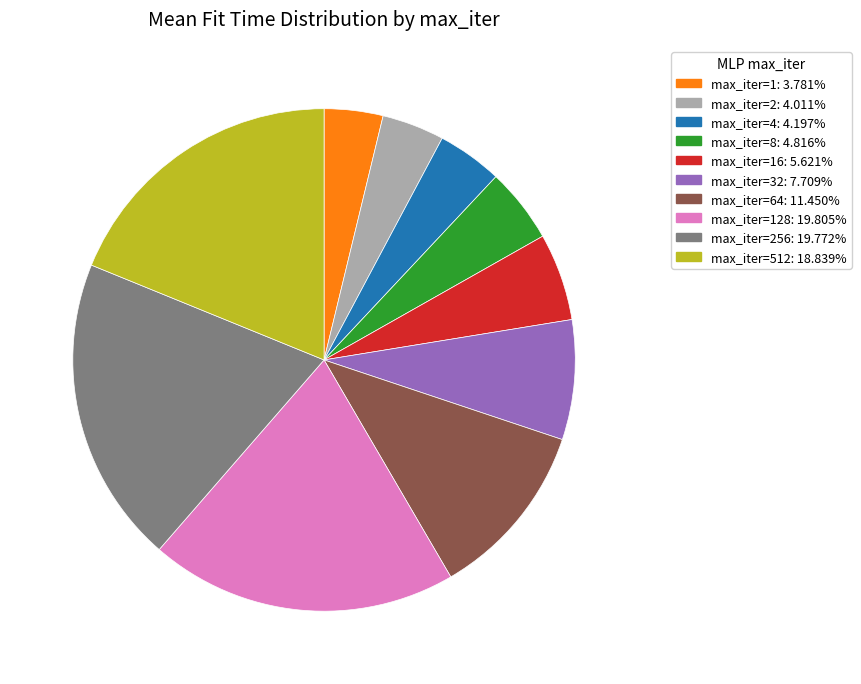

Is there a majority slice in this chart?

No